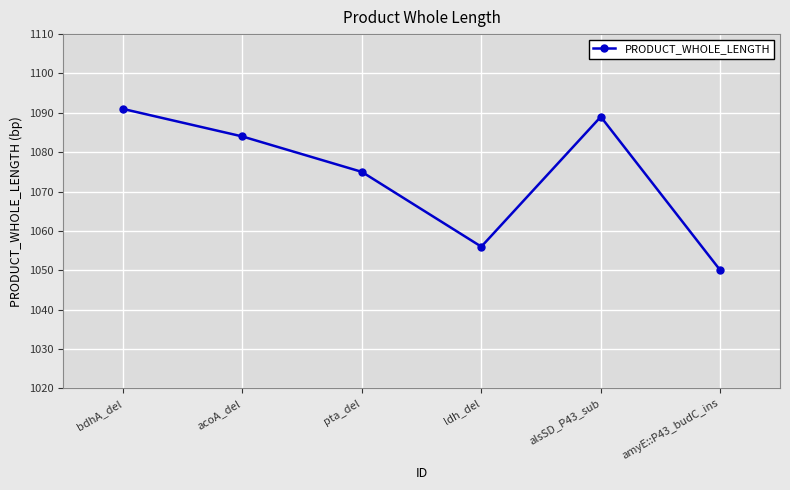

What is the average value?

1074